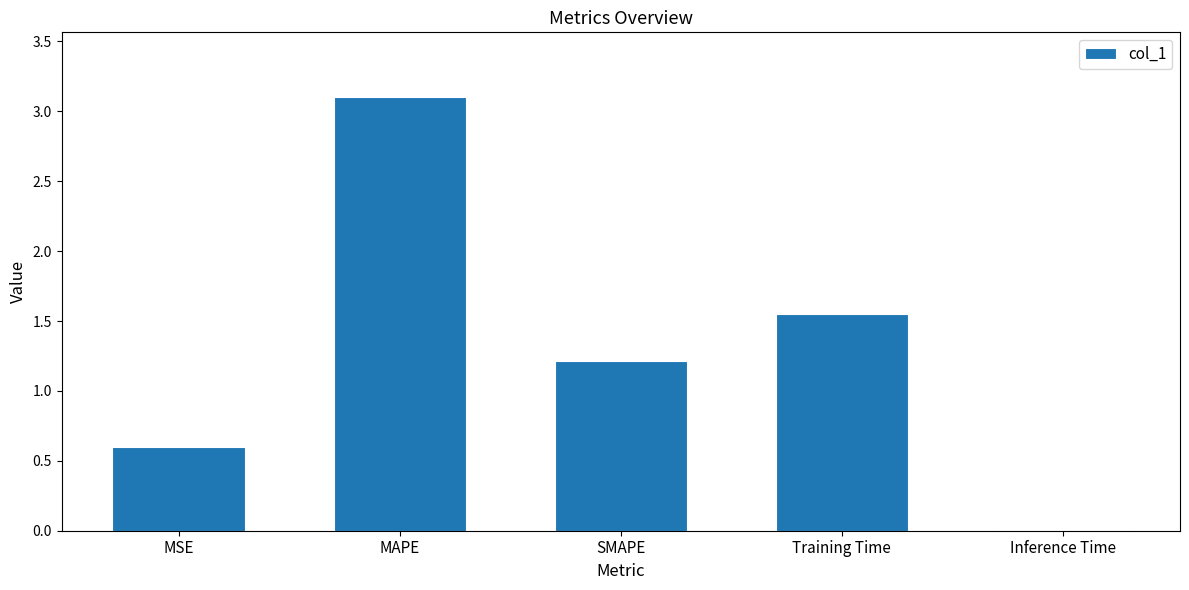

What is the average value?

1.3